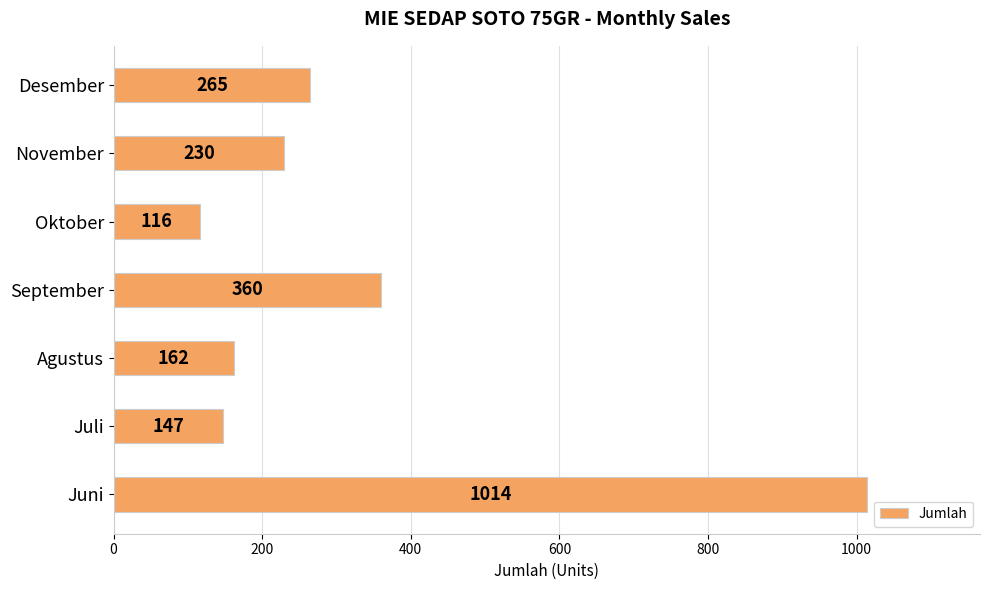

Reading bottom to top, list all the values displayed in this chart.

Juni=1014	Juli=147	Agustus=162	September=360	Oktober=116	November=230	Desember=265